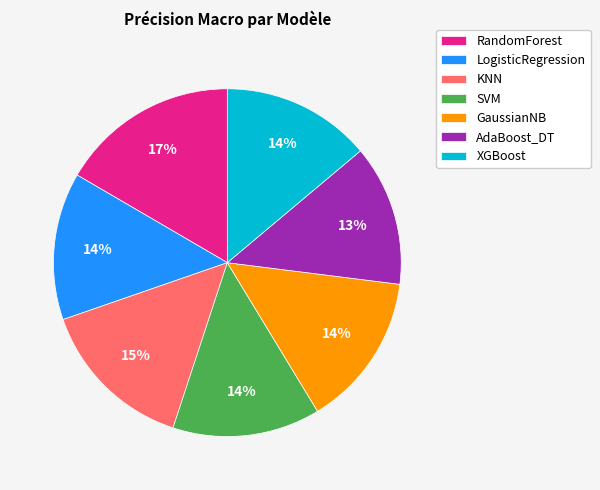

Which category has the smallest portion of the pie?

AdaBoost_DT